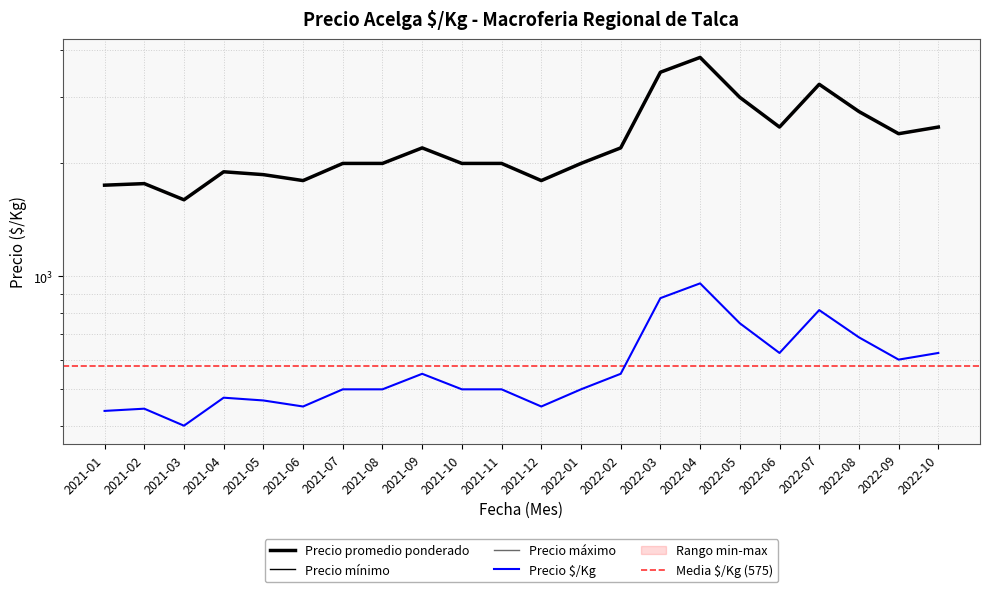

True or false: Precio máximo and Precio $/Kg intersect in this chart.

False